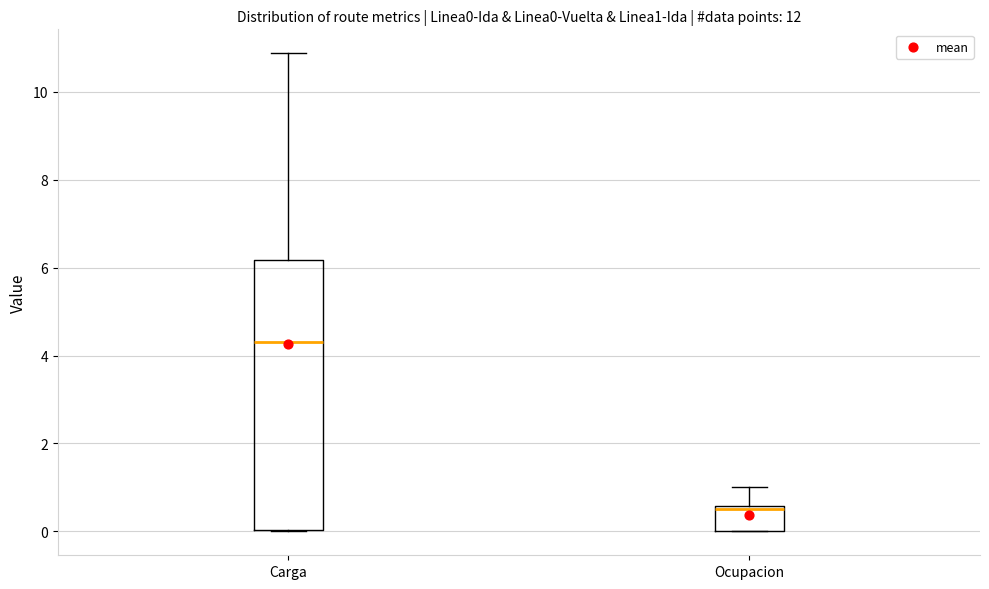

Reading left to right, read every box against the y-axis: the position of its median line, the range the box covers, and the ends of its whiskers. The values are not printed on the chart, so give them approximately, as read against the axis.

Carga: median 4.4, box 0.0 to 6.2, whiskers 0.0 to 10.8
Ocupacion: median 0.6 (just below the box's upper edge), box 0.0 to 0.6, whiskers 0.0 to 1.0